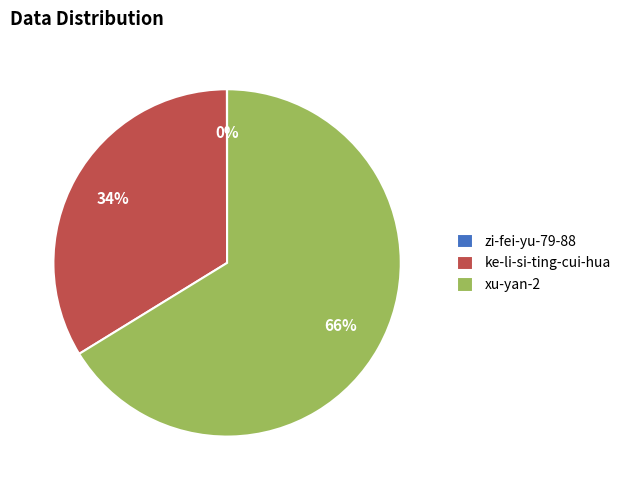

Which has a higher value, ke-li-si-ting-cui-hua or xu-yan-2?

xu-yan-2